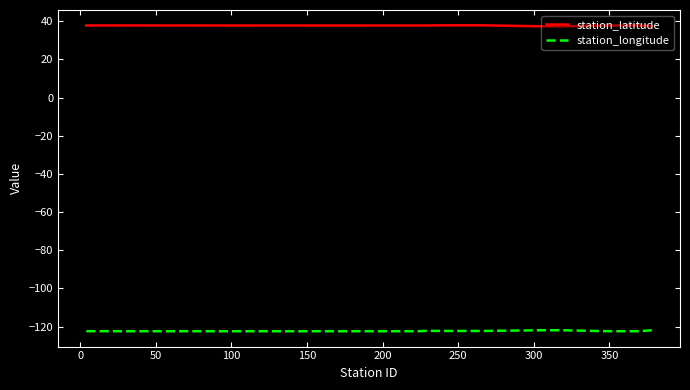

List the series in order of their peak value, highest first.

station_latitude, station_longitude